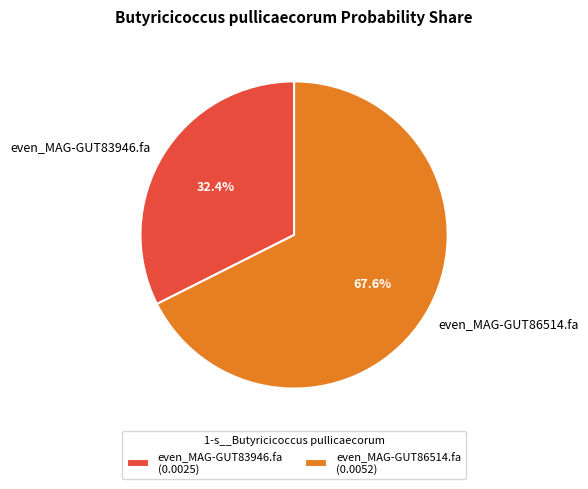

True or false: even_MAG-GUT86514.fa accounts for 68% of the total.

True